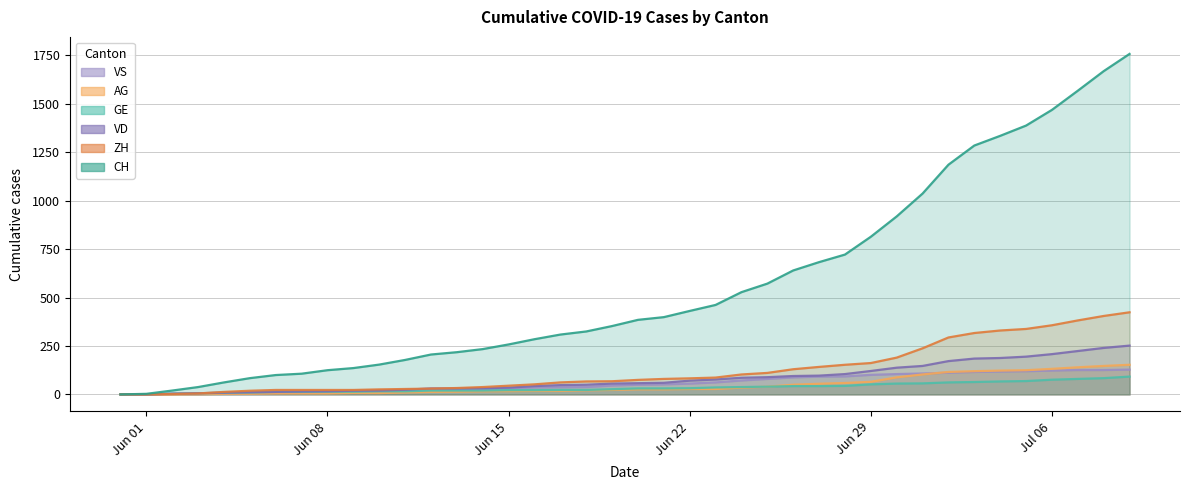

Where is AG nearest to the value 76?

Jun 29